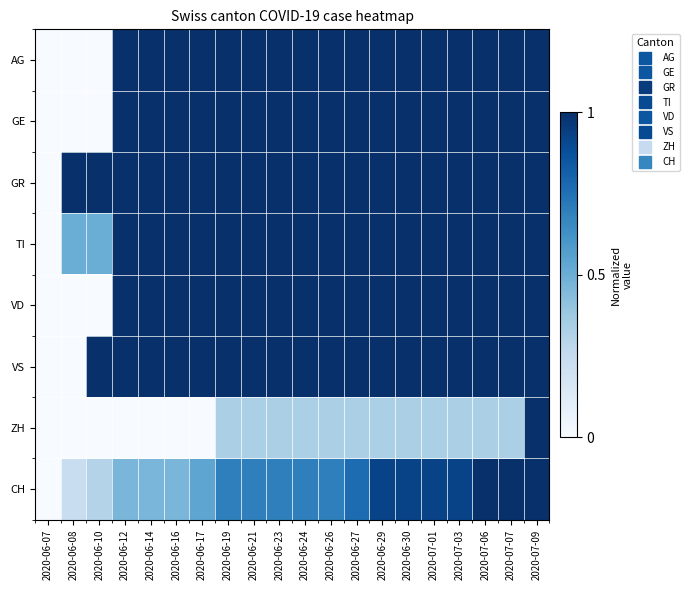

At which category is the sum across all series the highest?

2020-07-09